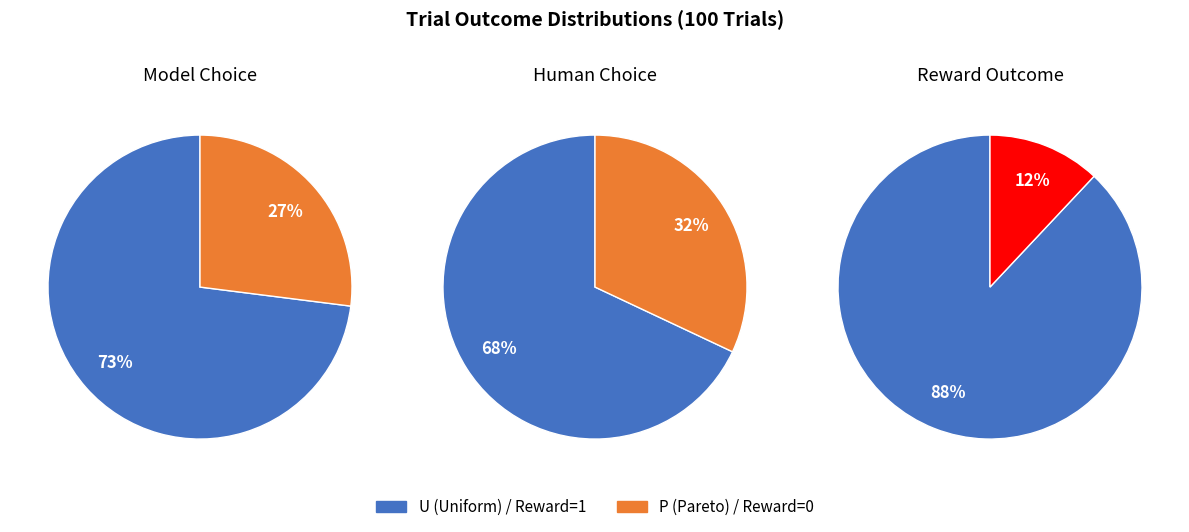

Is there a majority slice in this chart?

Yes